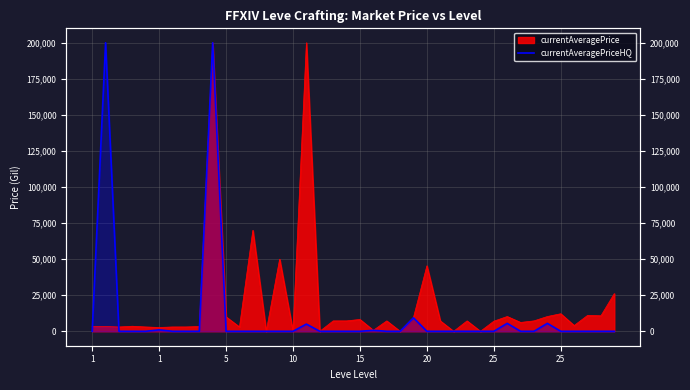

True or false: the data shows 0.0 at 19.

True